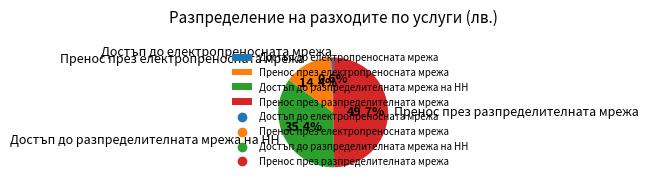

What is the smallest slice in the pie chart?

Достъп до електропреносната мрежа